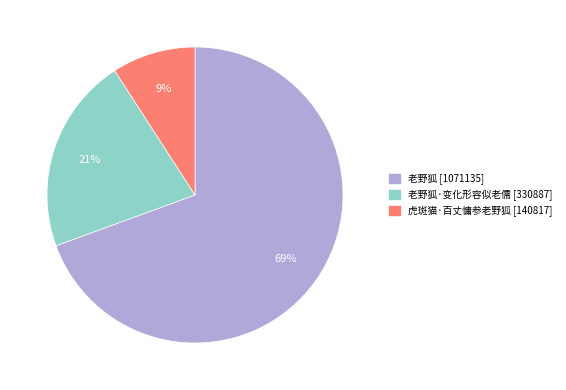

How many segments does this pie chart have?

3